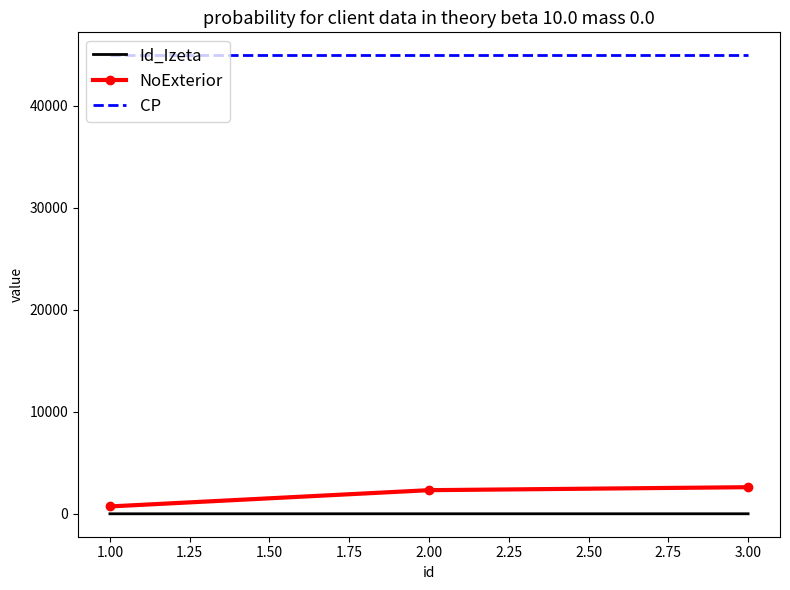

What is the average value of the Id_Izeta series?

2